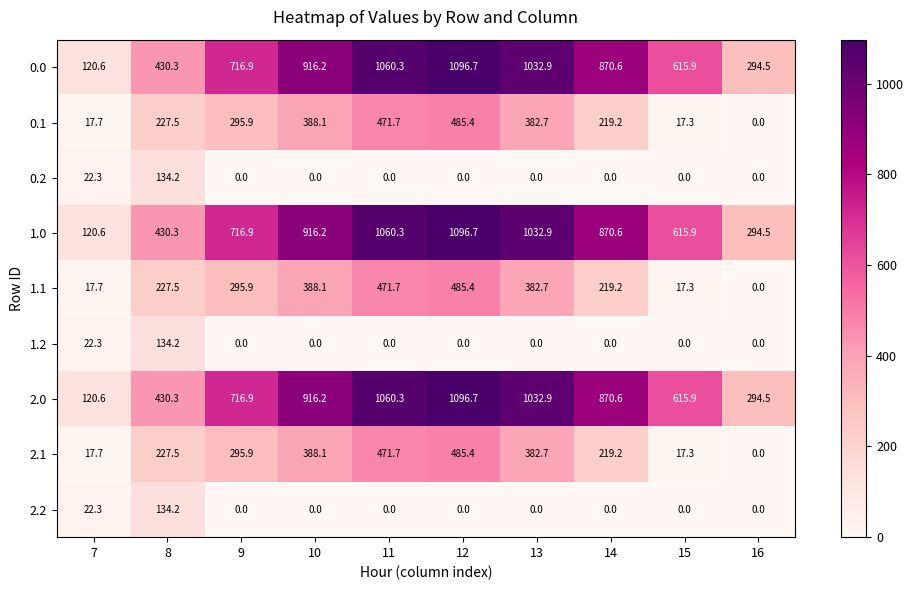

What is the difference between the second highest and second lowest values in the 0.2 series?

22.3